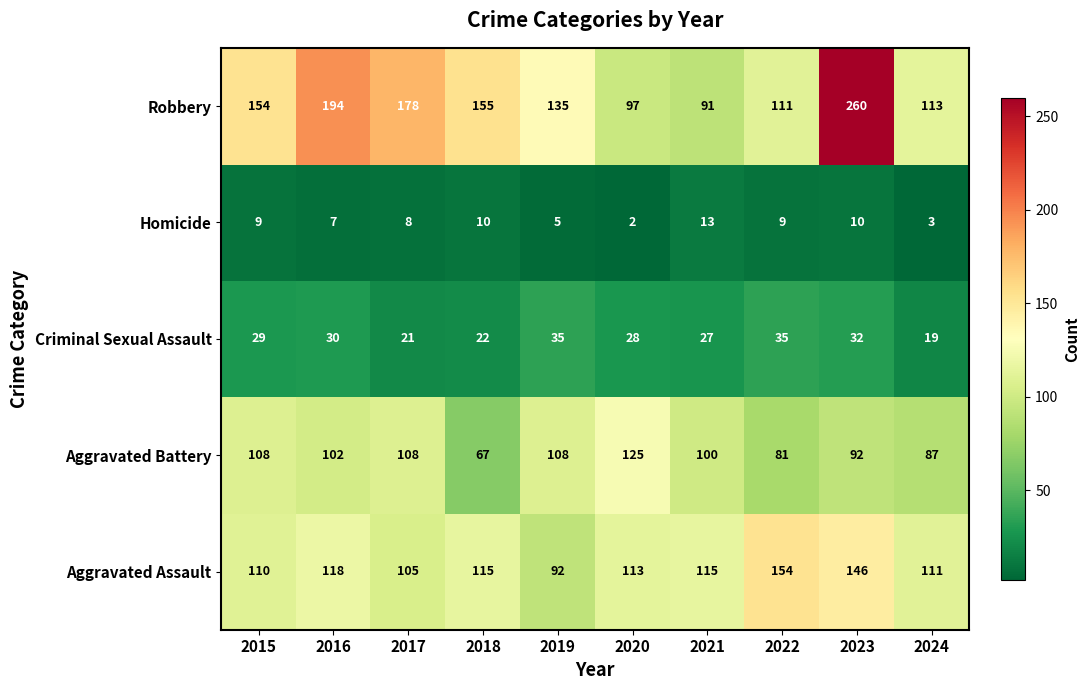

What is the difference between the maximum and minimum values in the Aggravated Battery series?

58